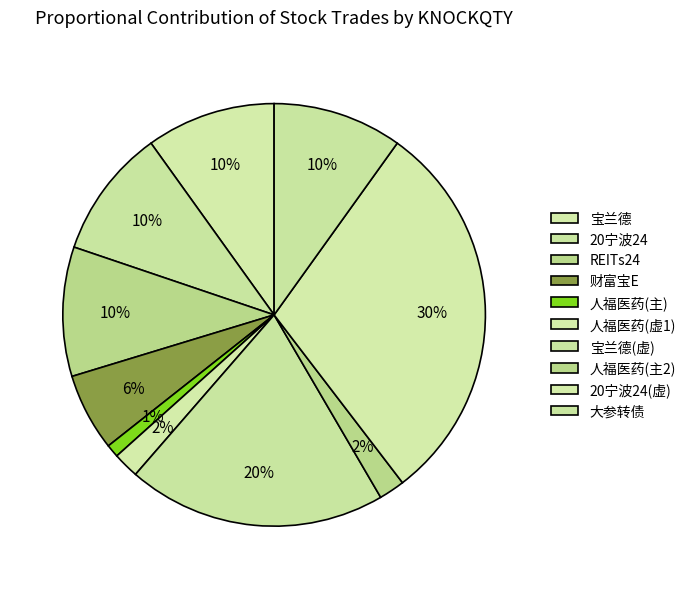

Which slice is the largest?

20宁波24(虚)